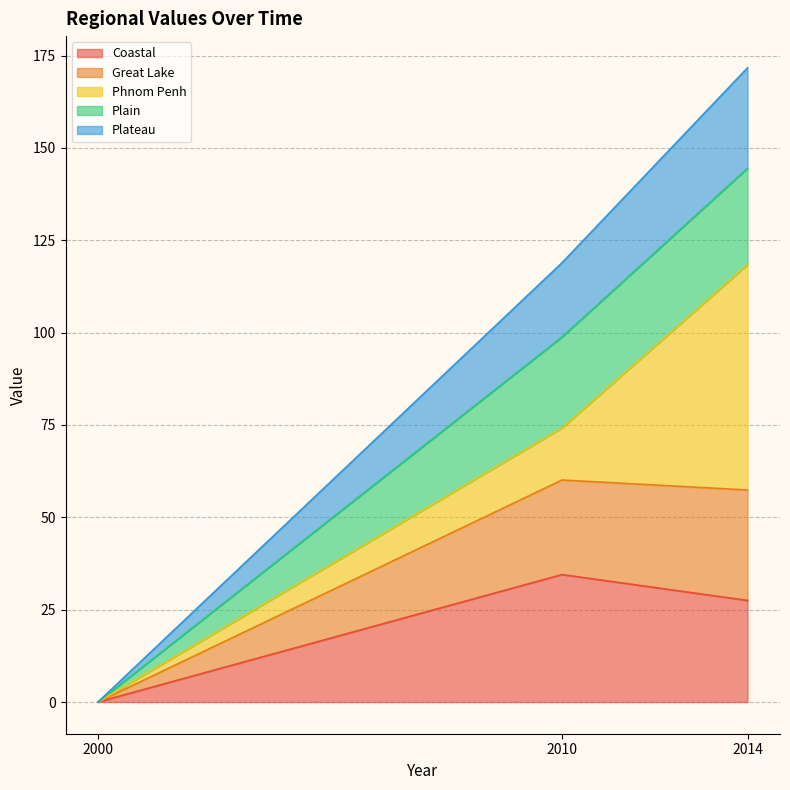

Rank the categories by Coastal value from highest to lowest.

2010, 2014, 2000